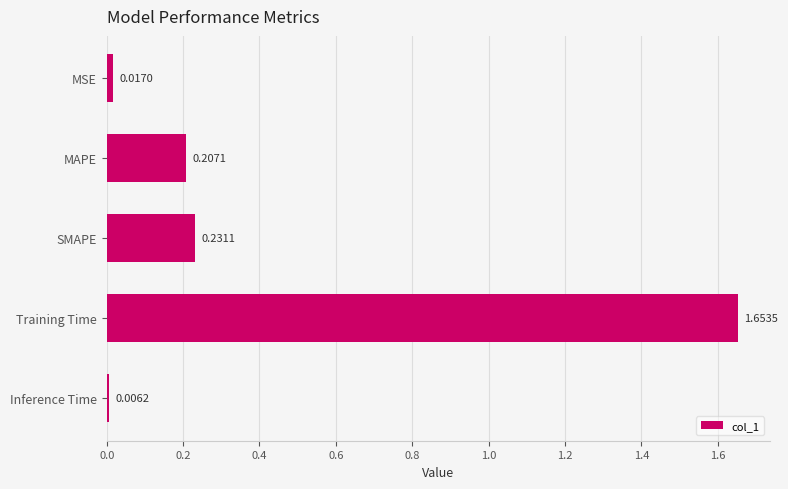

Which category has the highest value across all series?

Training Time